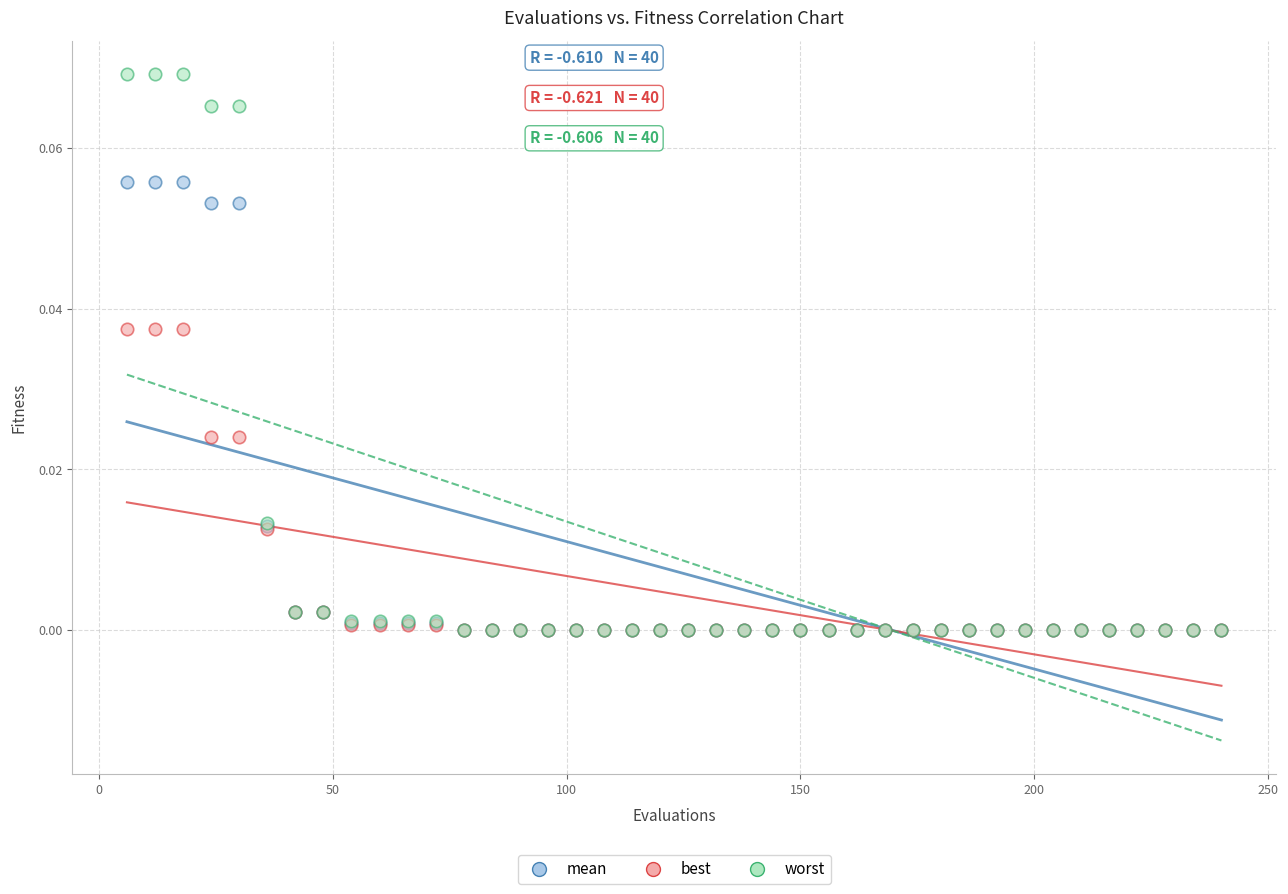

What are all the series names shown in the legend?

mean, best, worst